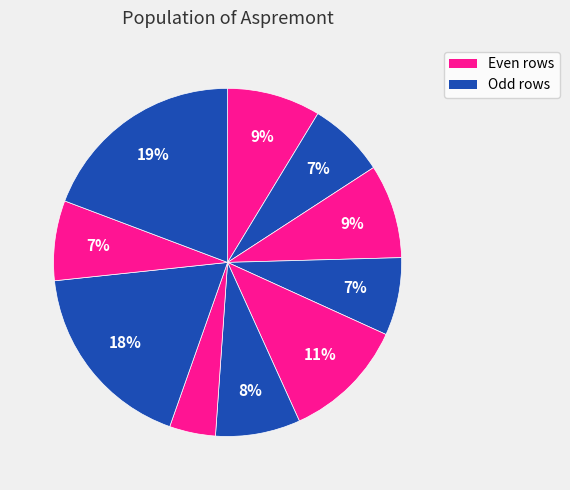

Count the number of slices in the pie.

10